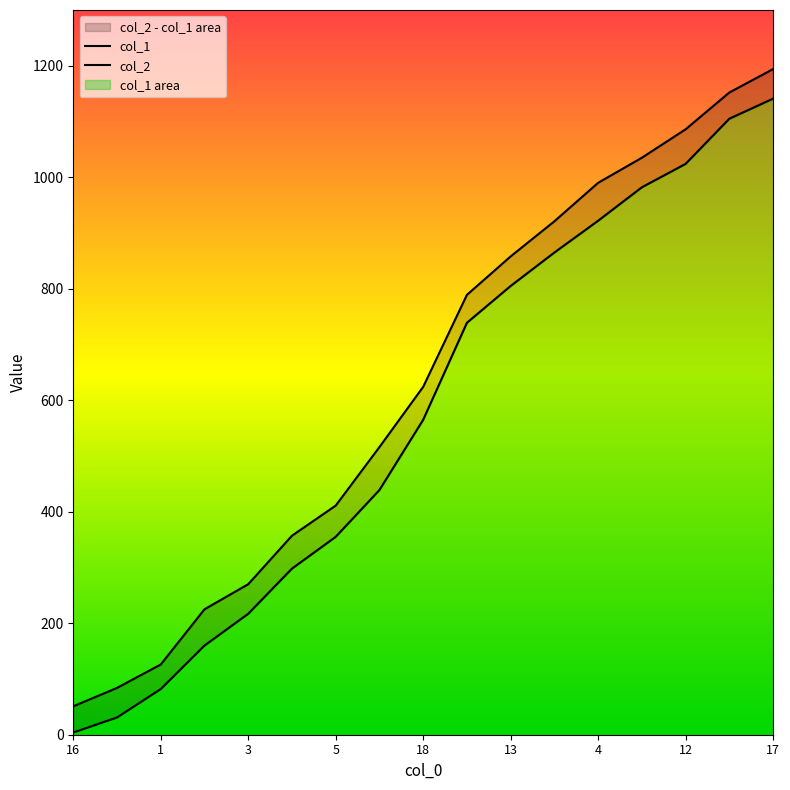

Is it true that col_1 equals 982 at 14?

True